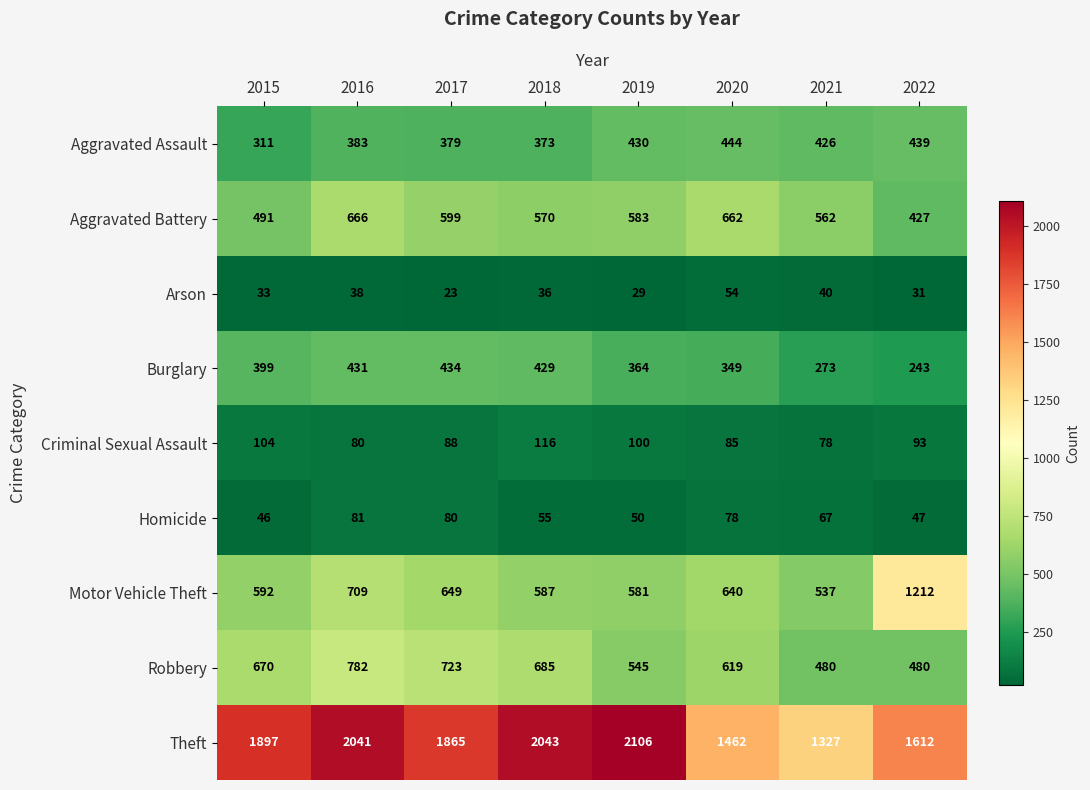

Which label corresponds to the smallest value in the chart?

2017